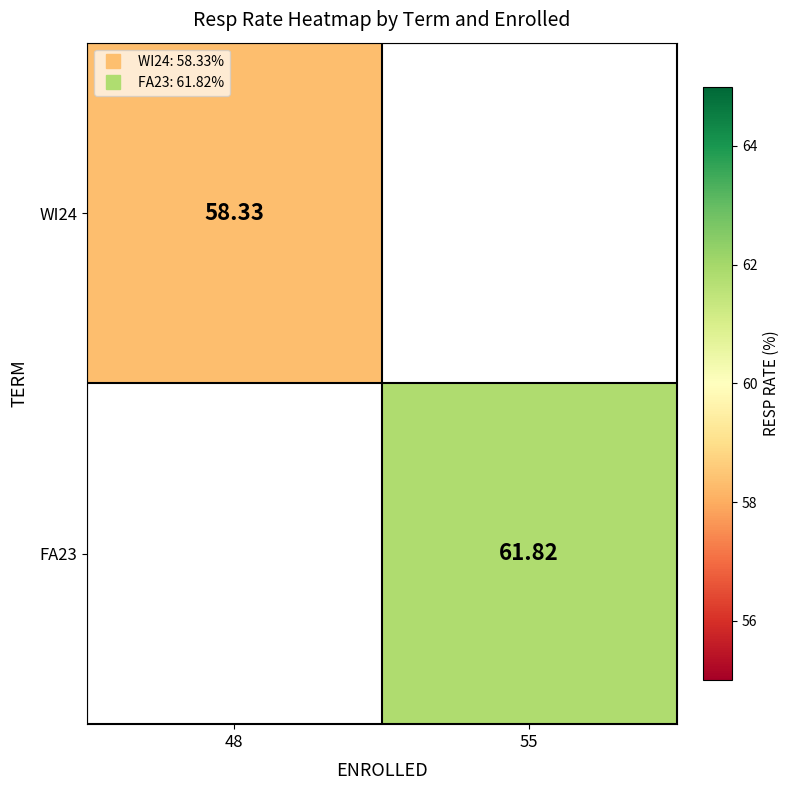

List the labels in order of WI24 value, largest first.

48, 55